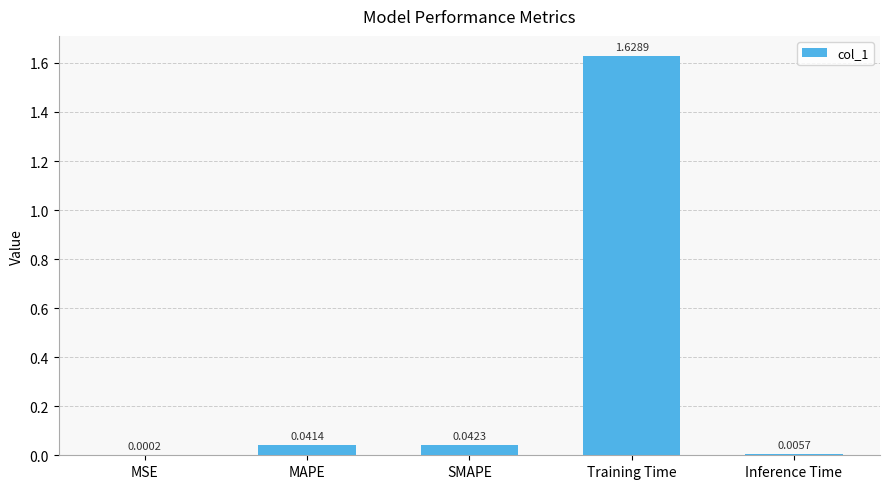

At which category does the chart reach its peak across all series?

Training Time